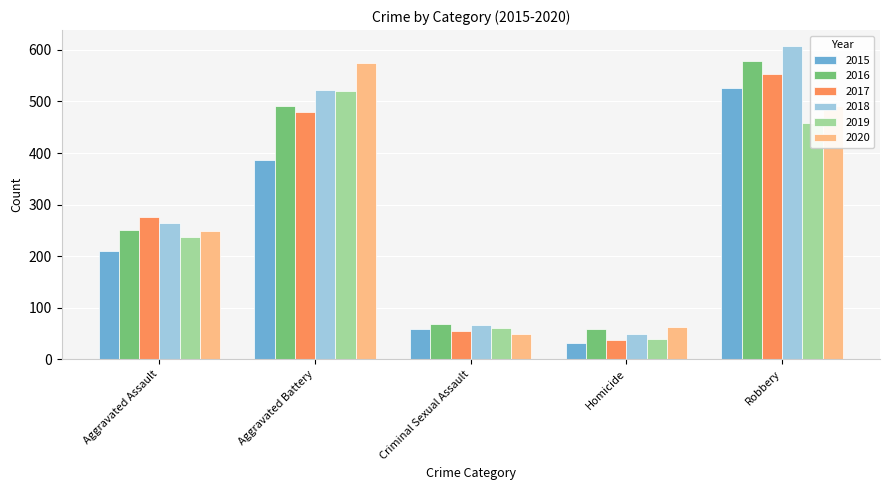

Which series has the widest spread of values?

2018